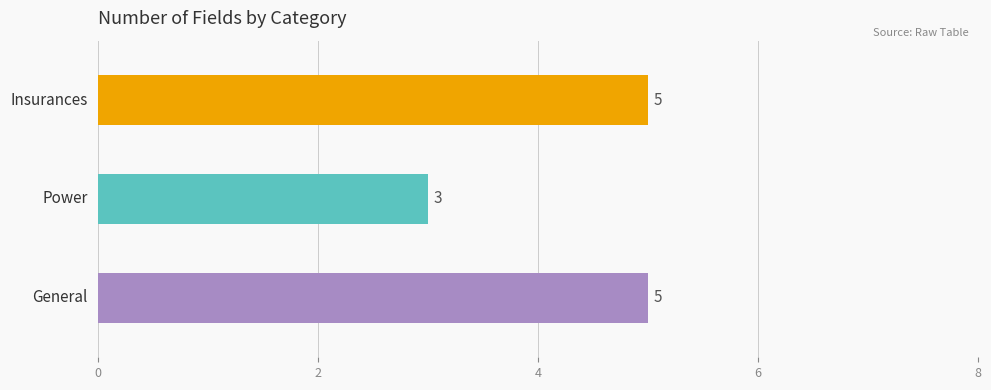

Rank the categories by value from lowest to highest.

Power, General, Insurances